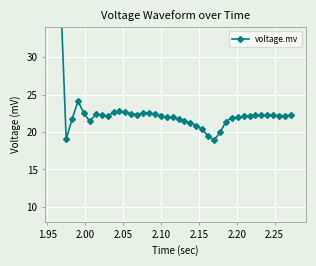

How many interior local valleys (lower than both neighbors) does the data have?

6